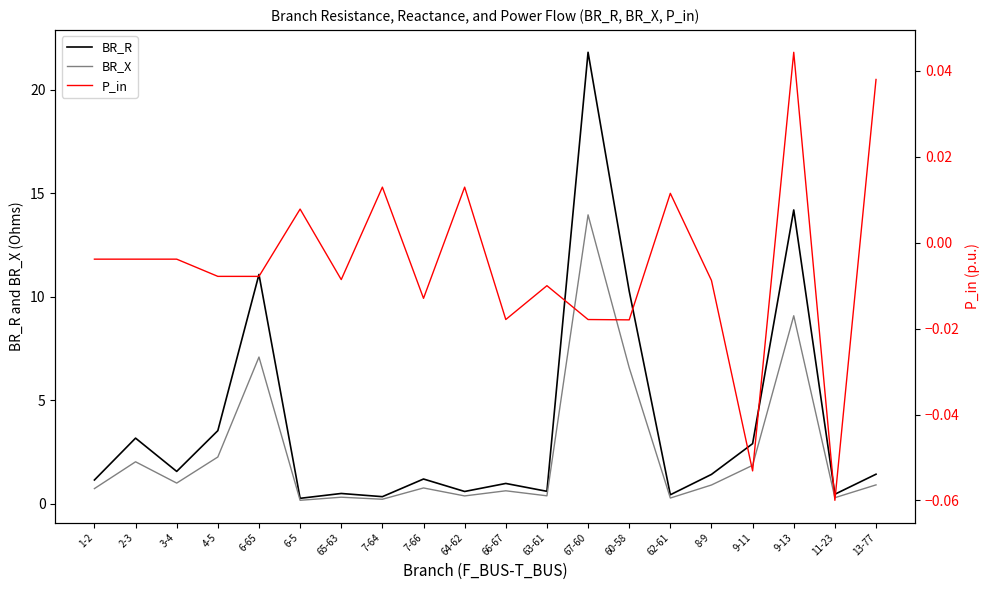

Where does the BR_R series first go above 1?

1-2